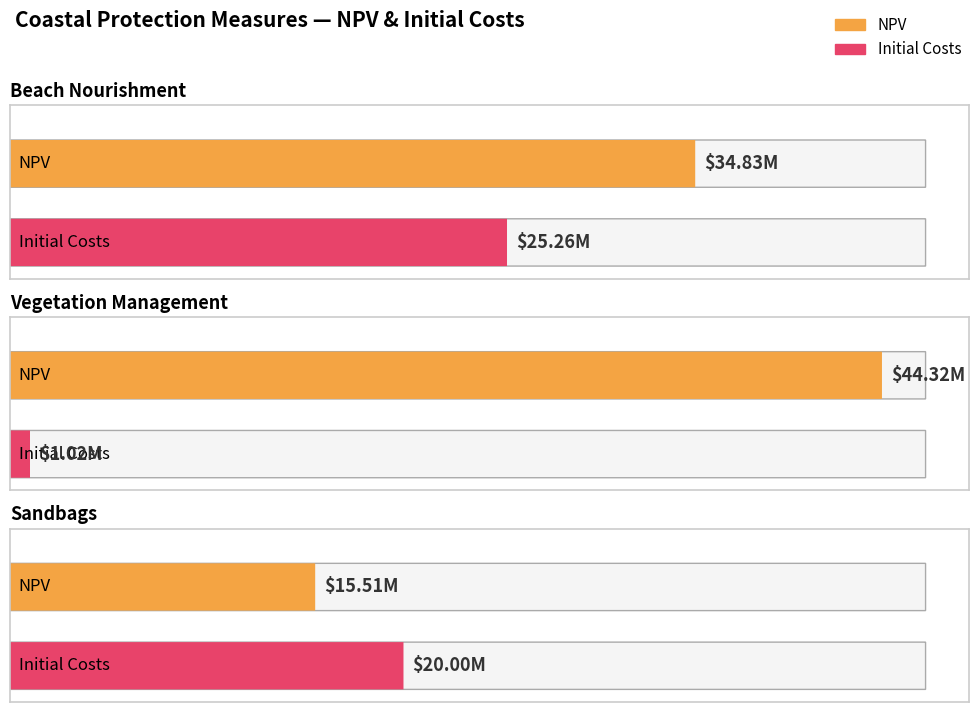

Reading left to right, extract all data points from this chart.

NPV: Beach Nourishment=34828714.1	Vegetation Management=44321154.1	Sandbags=15512403.9
Initial Costs: Beach Nourishment=25262467.2	Vegetation Management=1016650.8	Sandbags=20000000.0